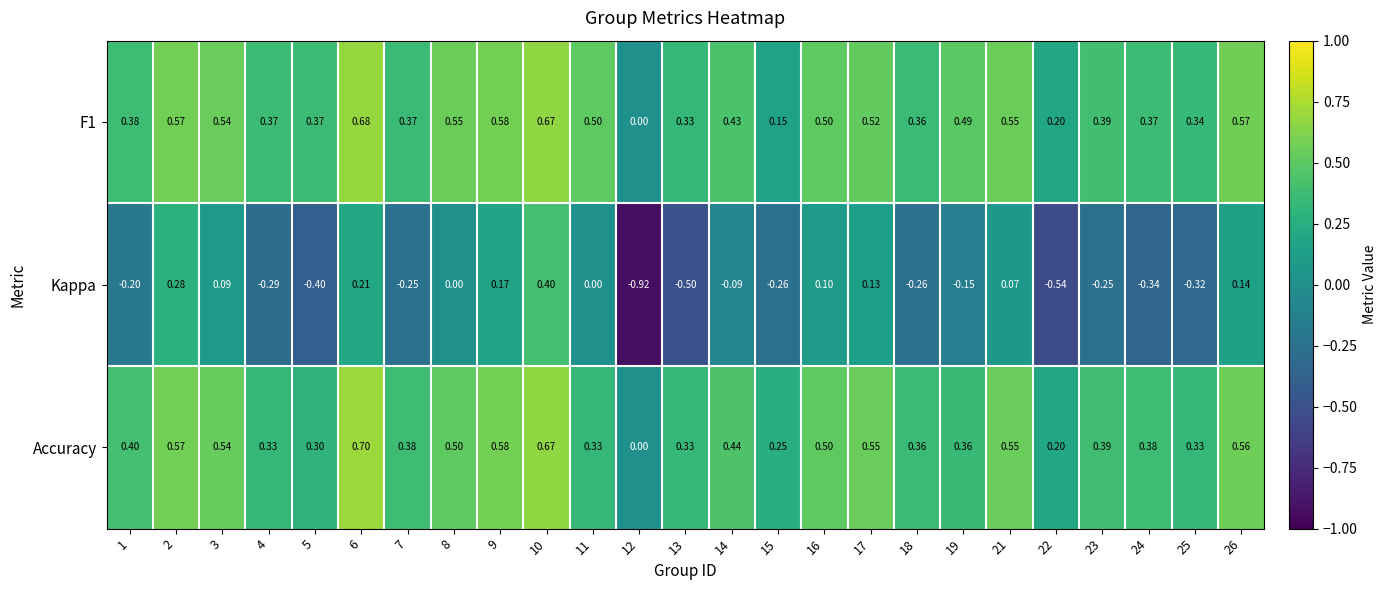

Between 8 and 9, which series saw the biggest shift?

Kappa